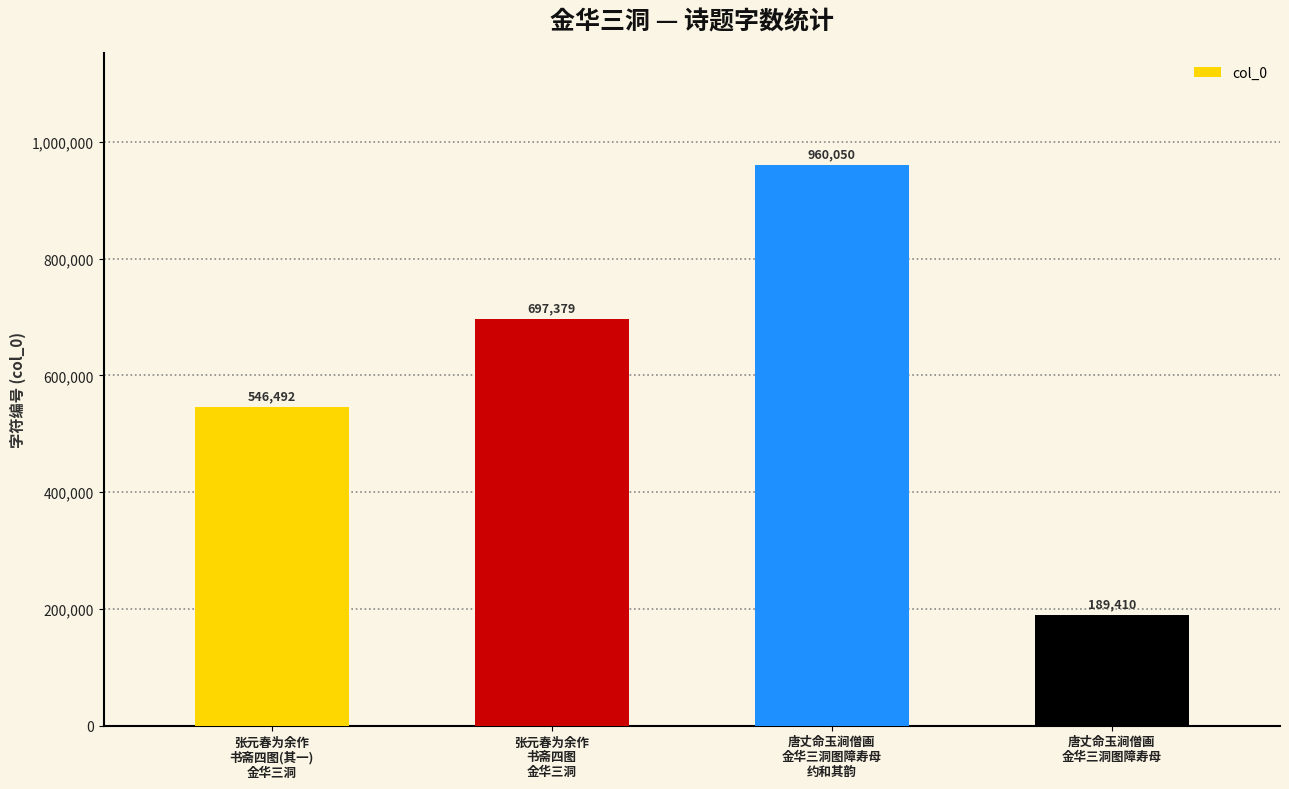

True or false: the data shows 960050 at 唐丈命玉涧僧画
金华三洞图障寿母
约和其韵.

True